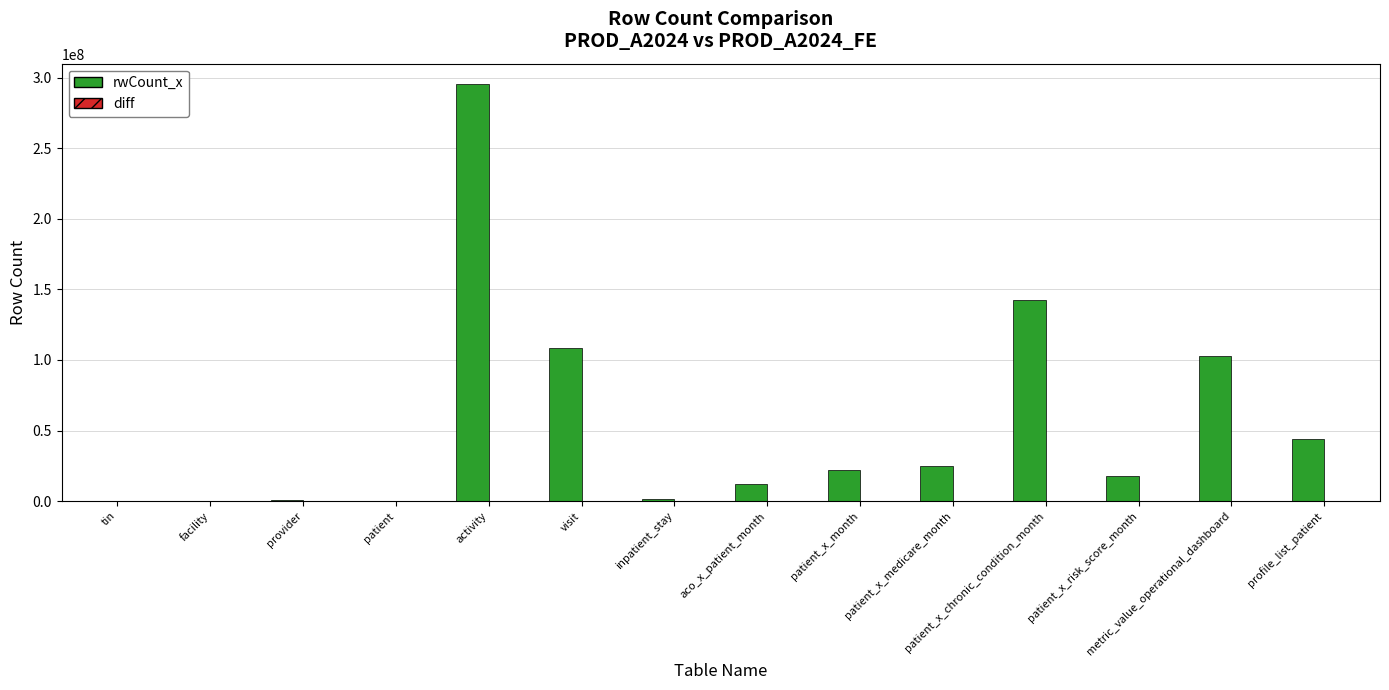

Between visit and activity, which is larger?

activity